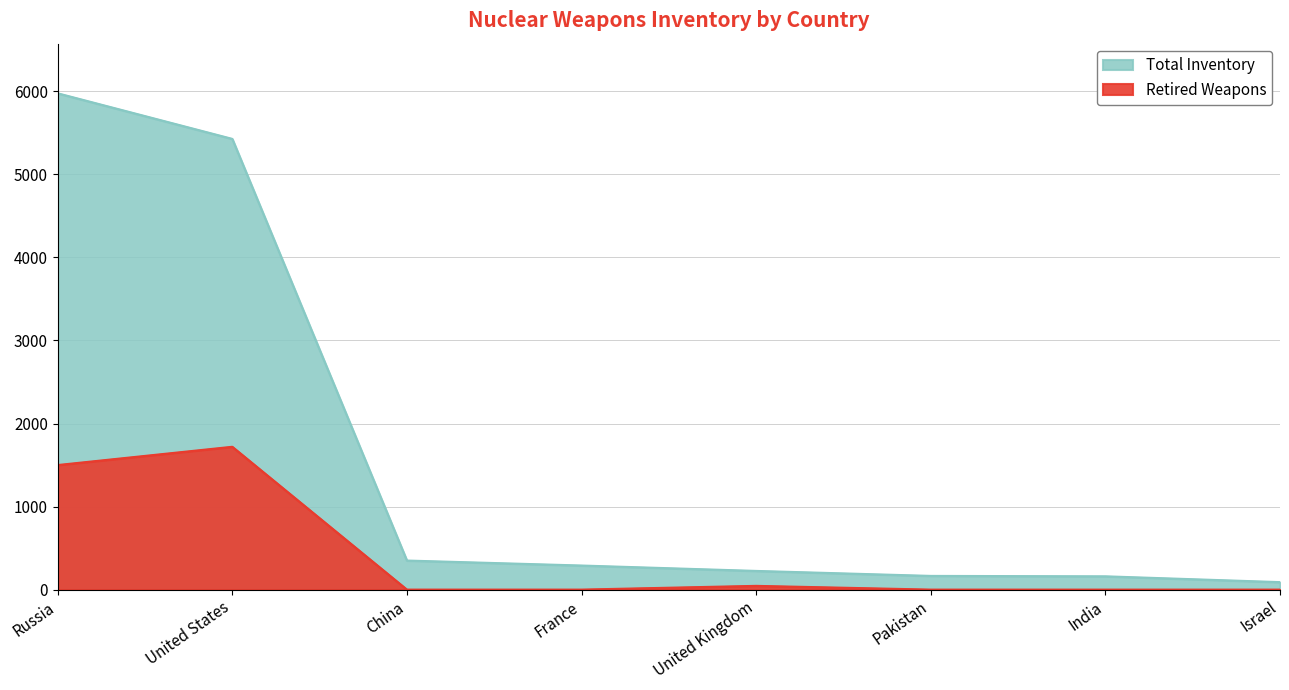

What position from the right is China?

6